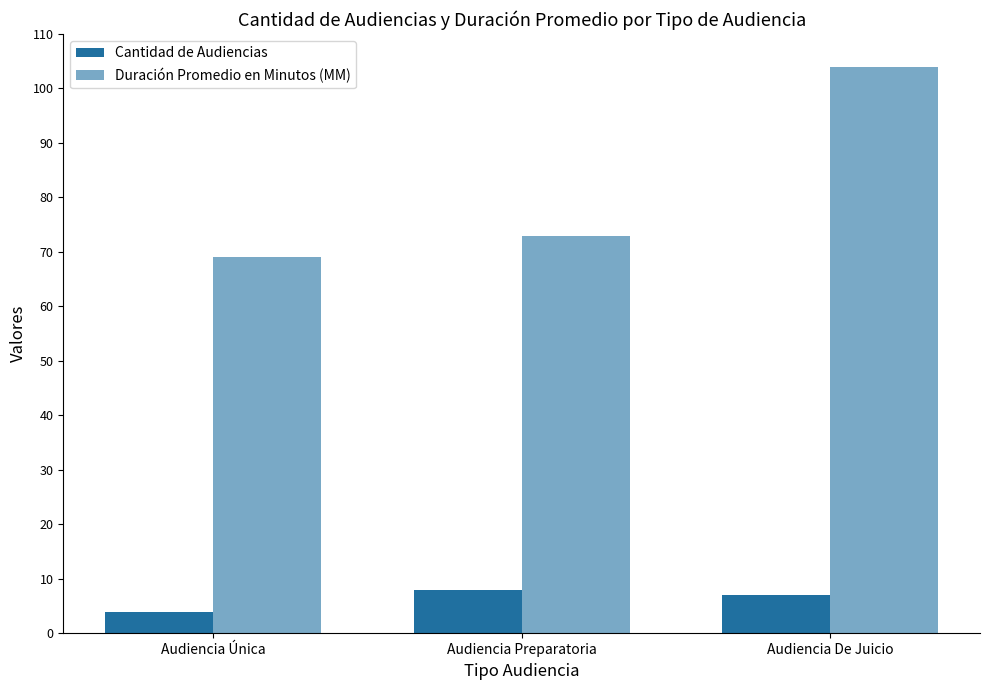

Are the bars grouped side by side (vs. stacked)?

Yes